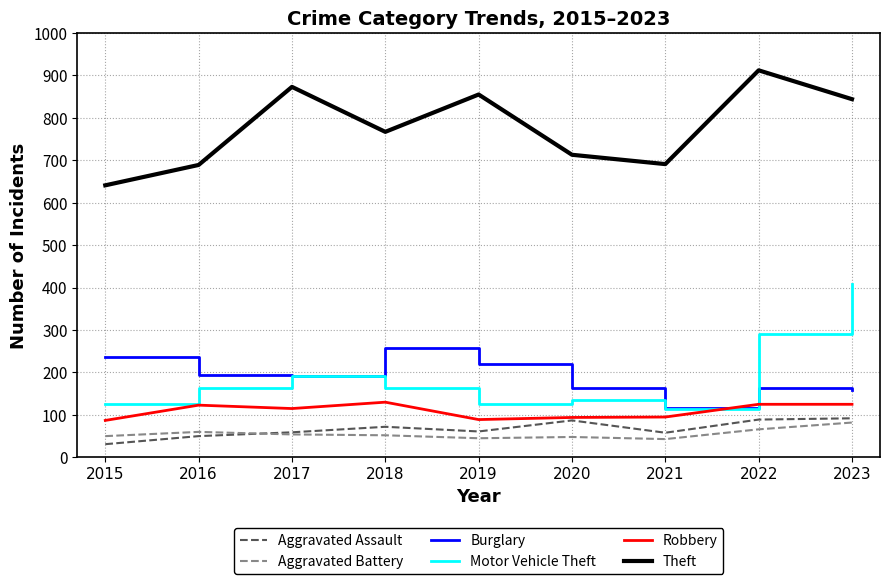

Is it true that Theft equals 386 at 2015?

False